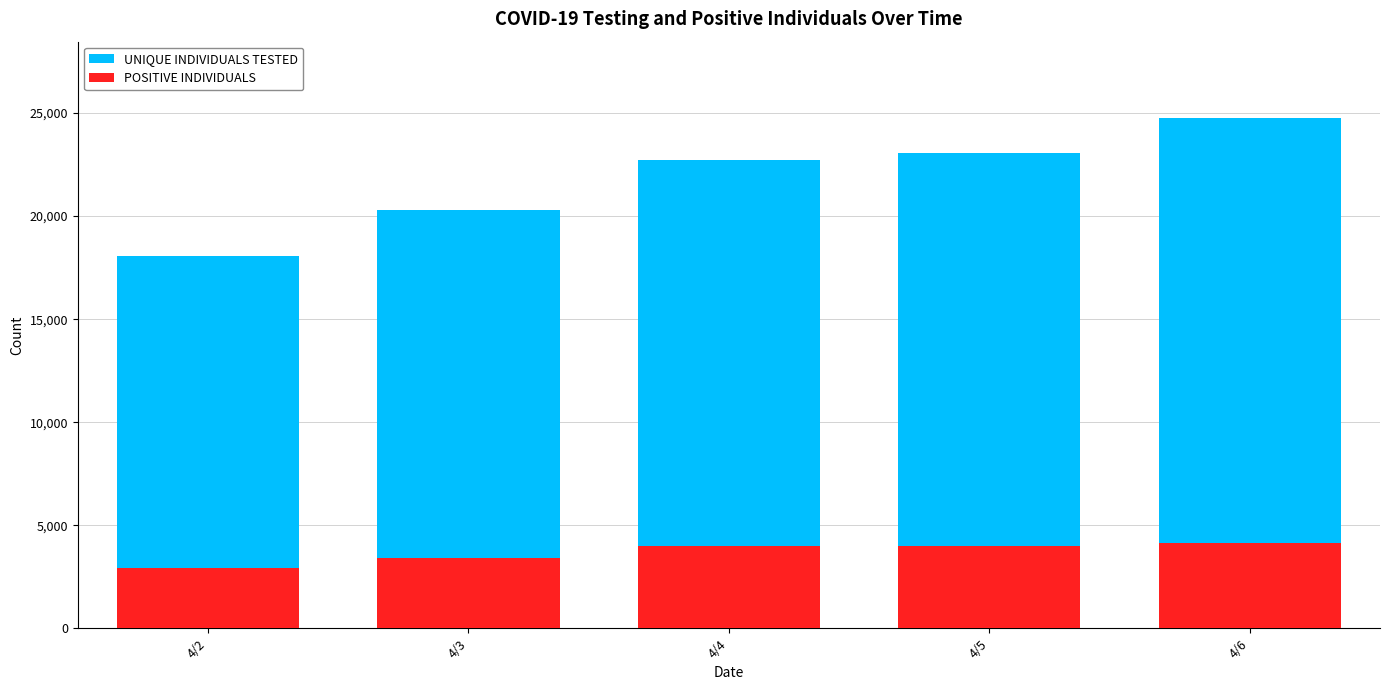

At which label does POSITIVE INDIVIDUALS reach its peak?

4/6